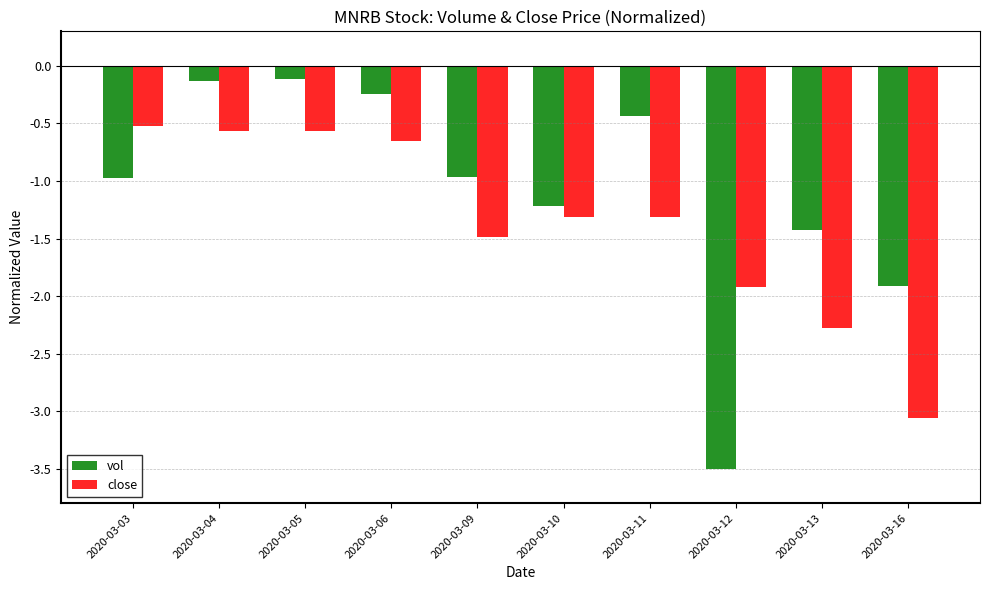

Count the number of categories in the chart.

10